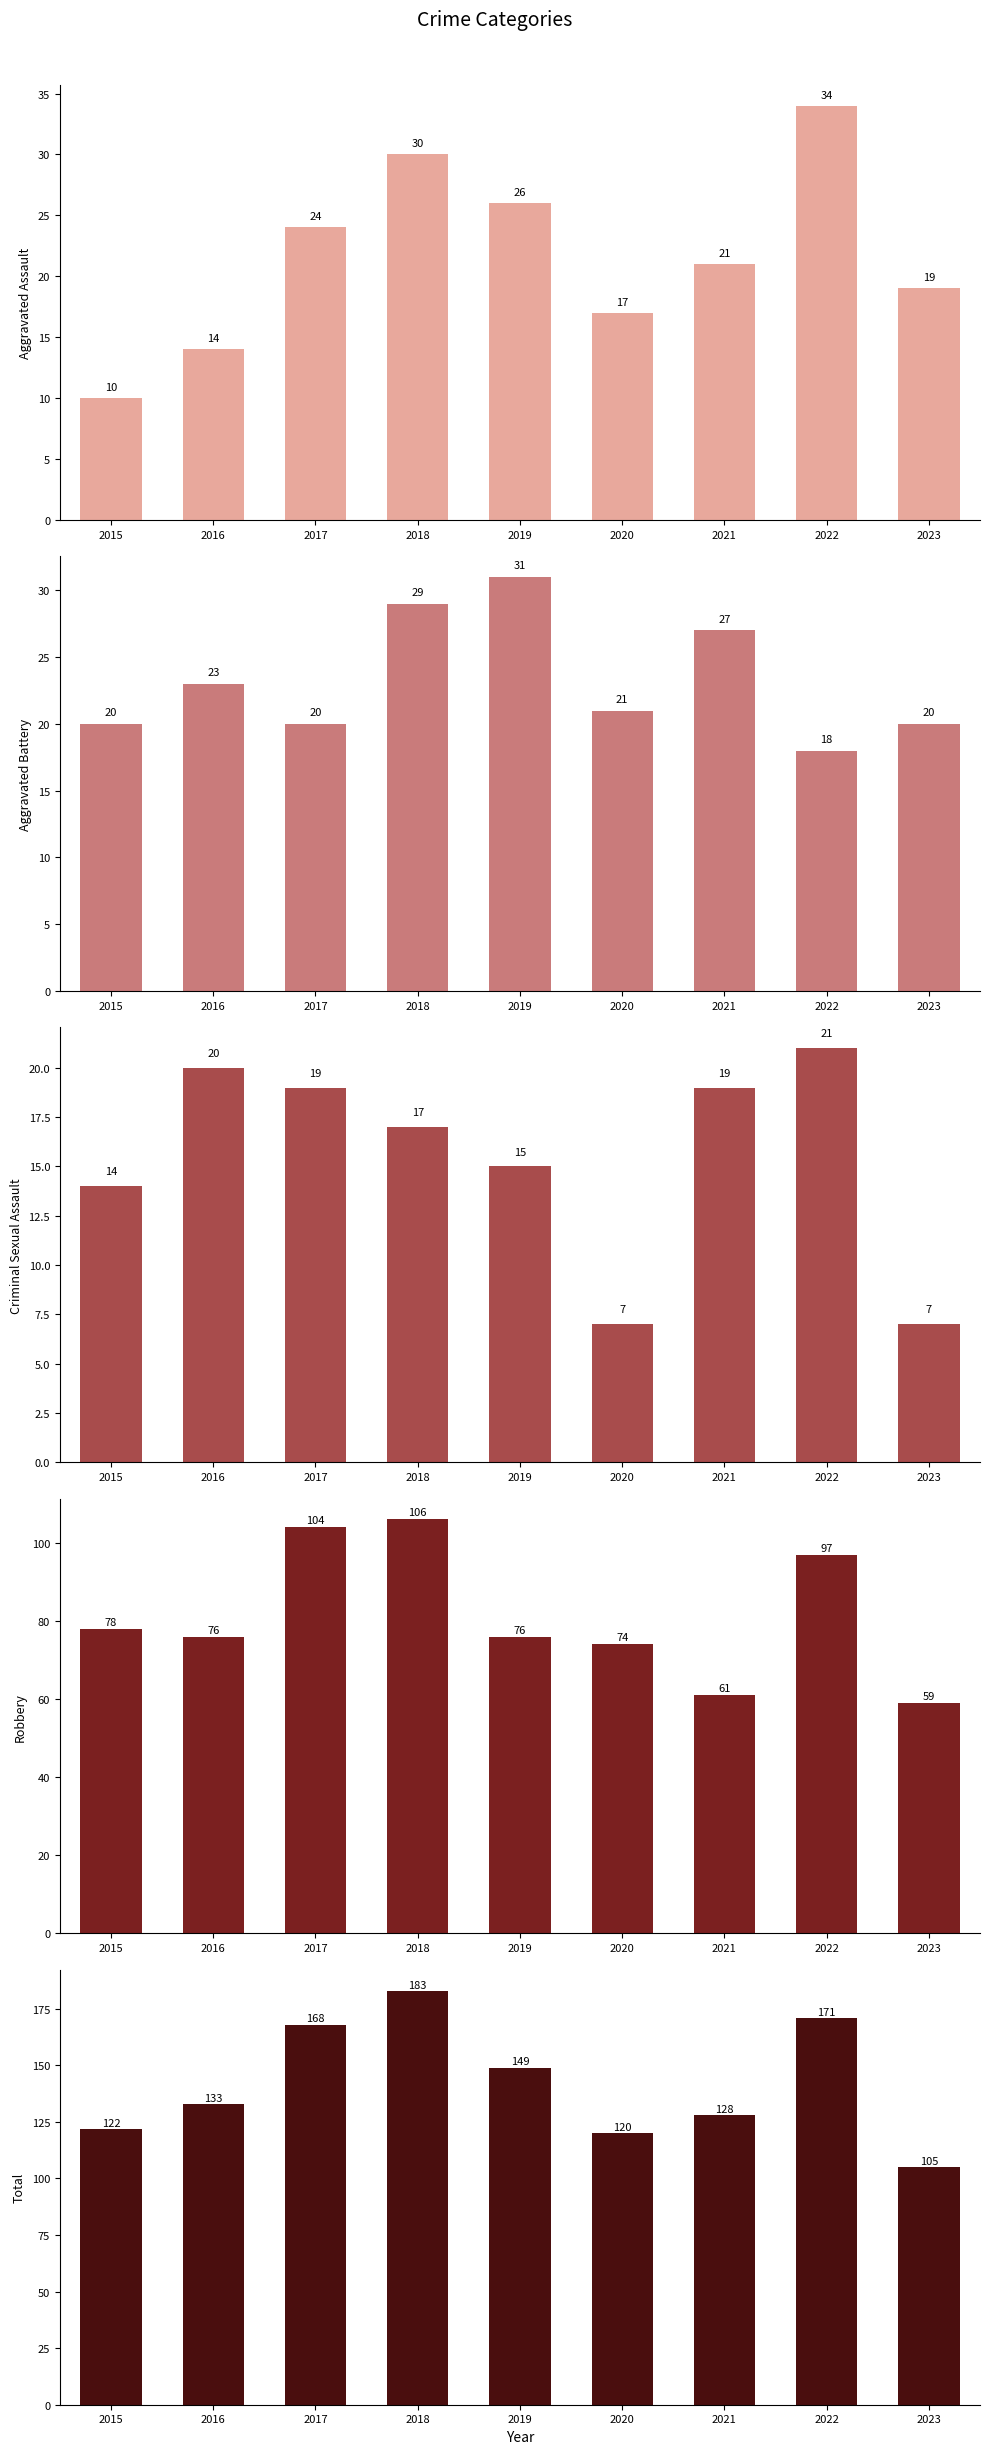

At which label does Criminal Sexual Assault first exceed 17?

2016